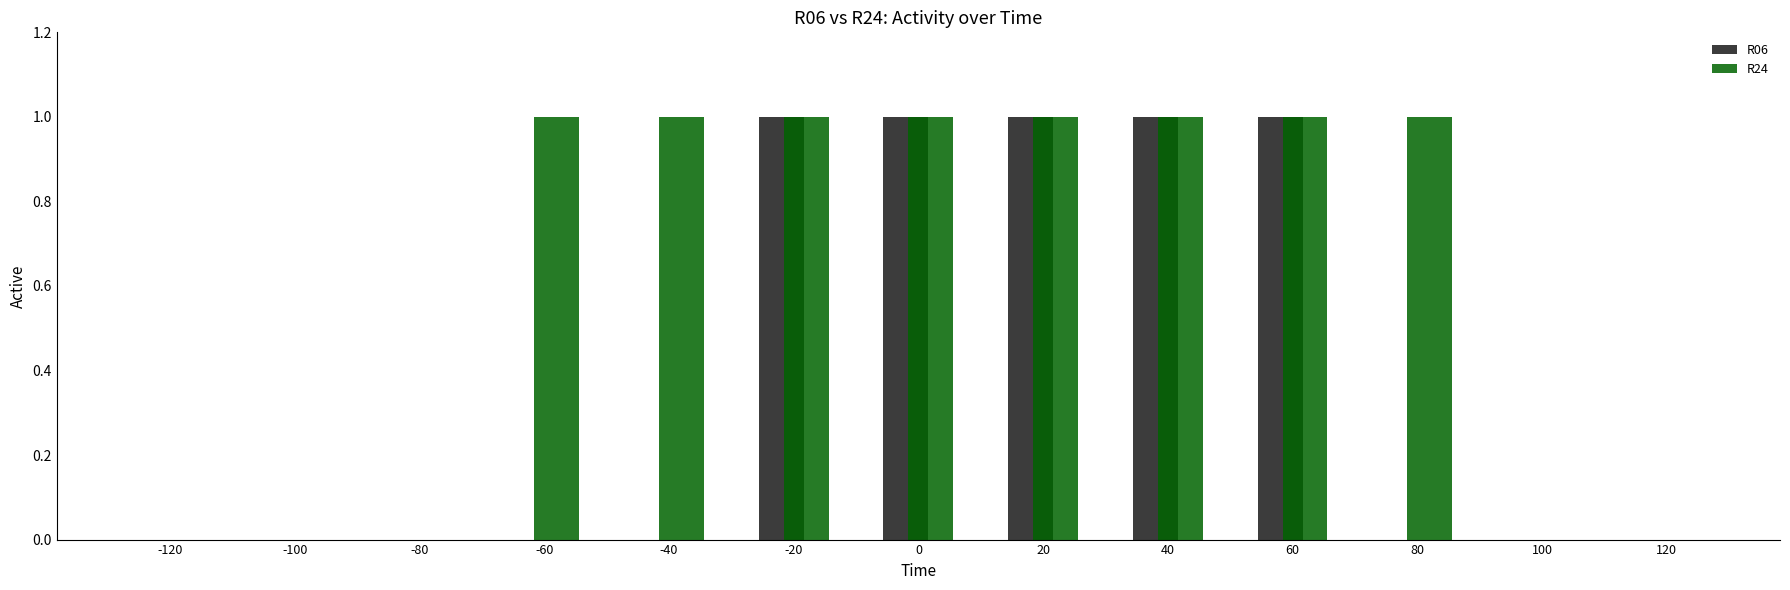

The value of R24 at 80 is 1. True or false?

True